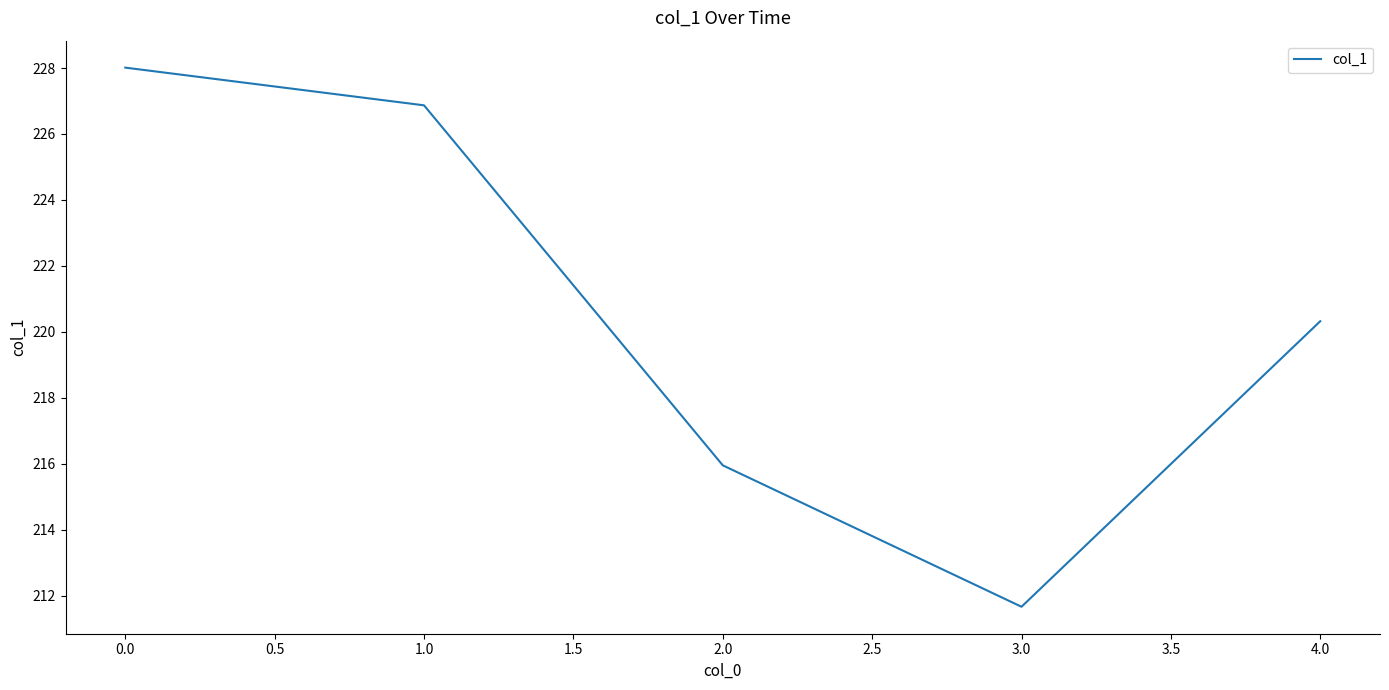

Which label corresponds to the smallest value in the chart?

3.0